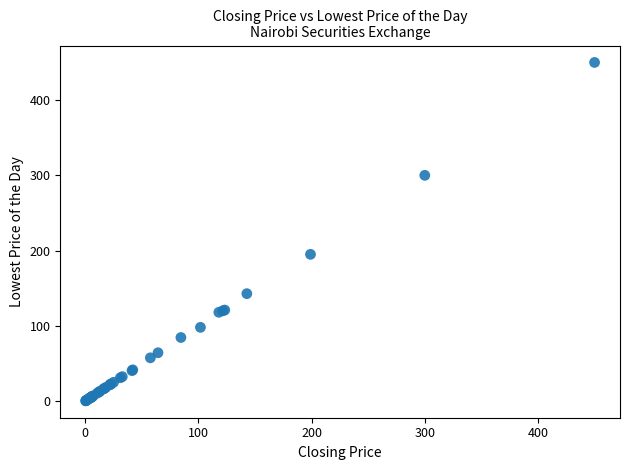

What Y value in the scatter plot is closest to 225?

195.0